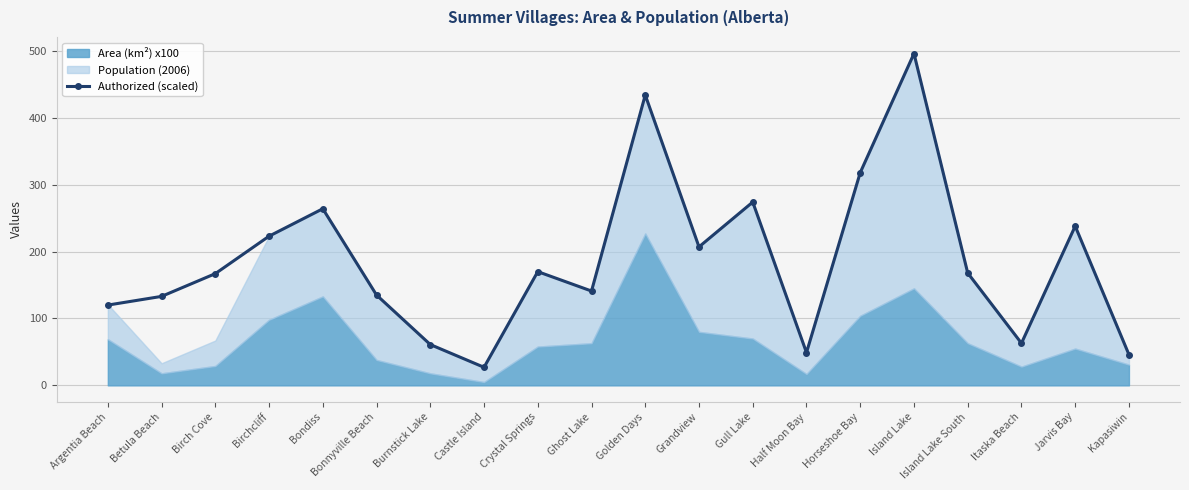

The Authorized (scaled) series shows 238 at Jarvis Bay. True or false?

True